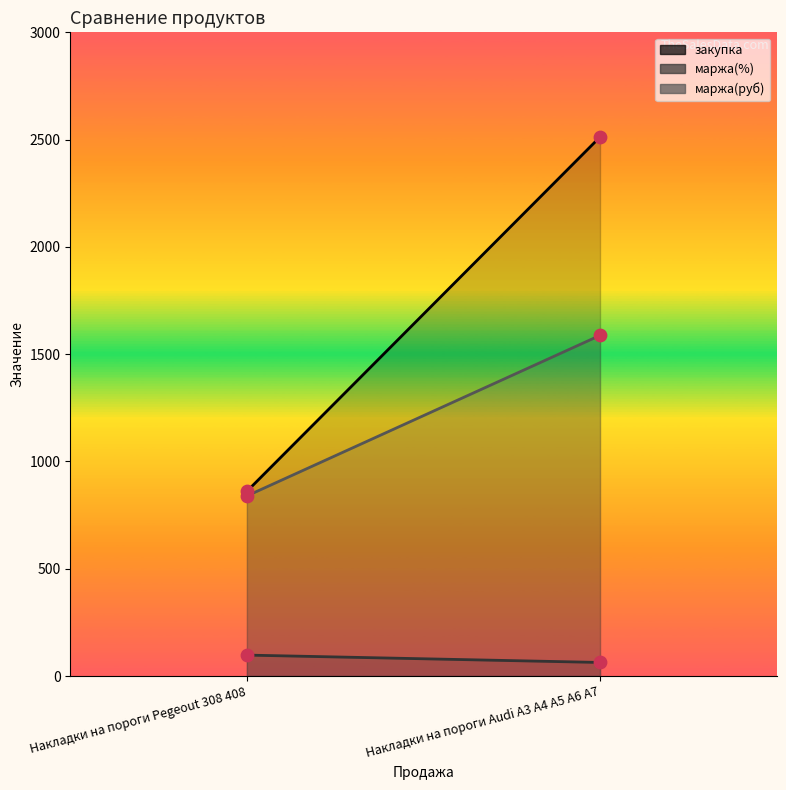

Is the value of маржа(руб) at Накладки на пороги Audi A3 A4 A5 A6 A7 greater than the value of закупка at Накладки на пороги Pegeout 308 408?

Yes